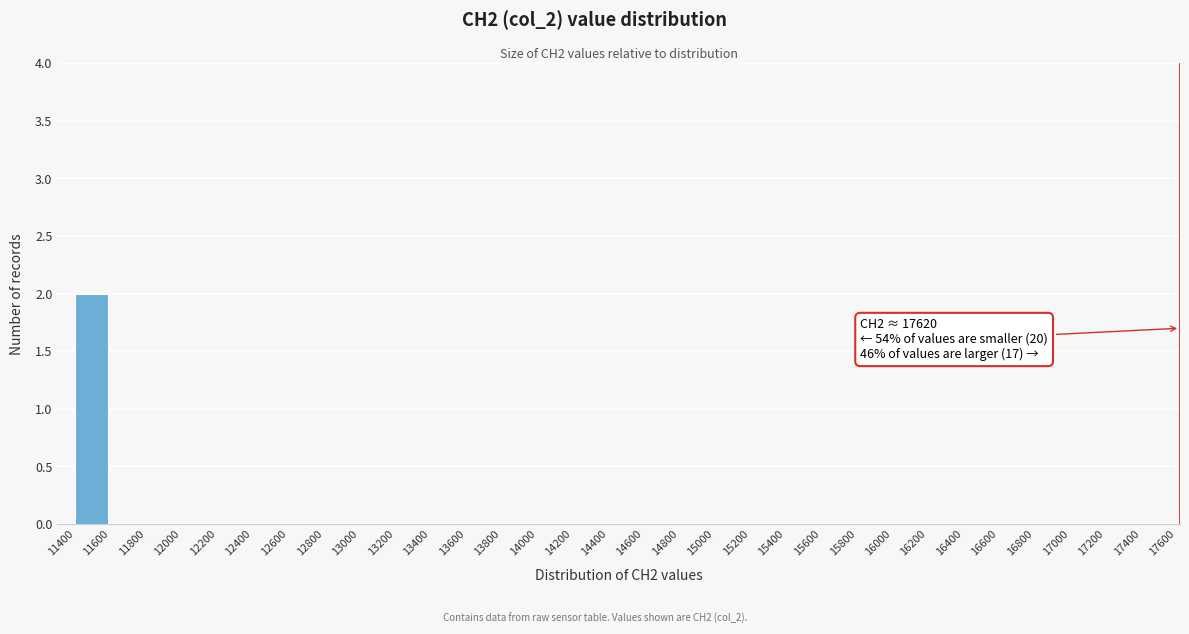

Which range on the x-axis has the tallest bar?

11400 to 11600